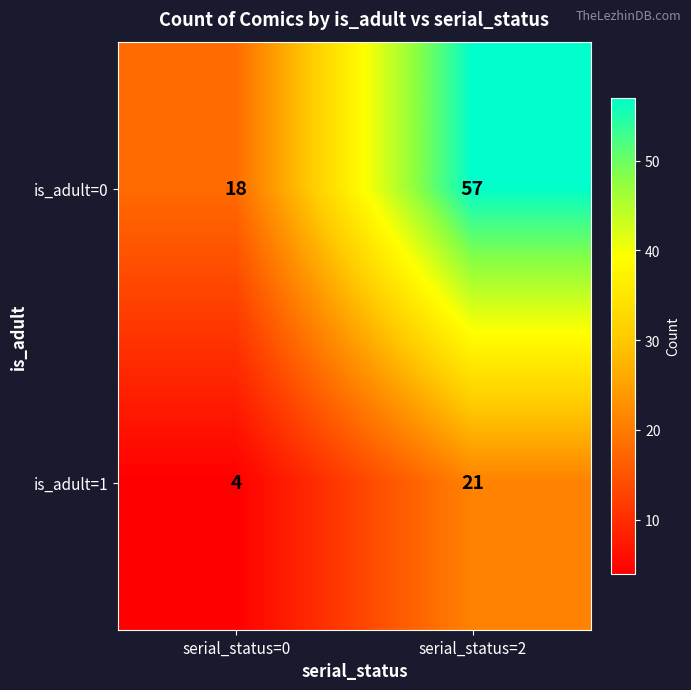

Rank the series at serial_status=2 from lowest to highest value.

is_adult=1, is_adult=0